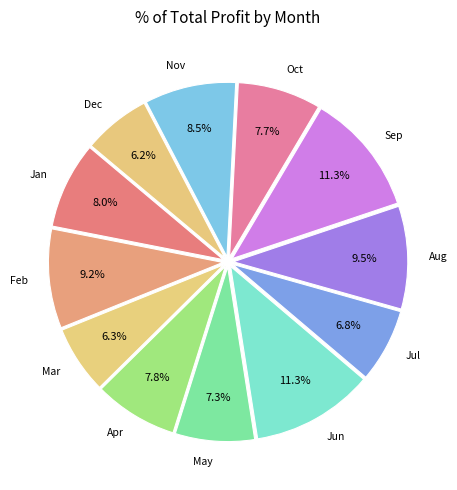

How many segments does this pie chart have?

12